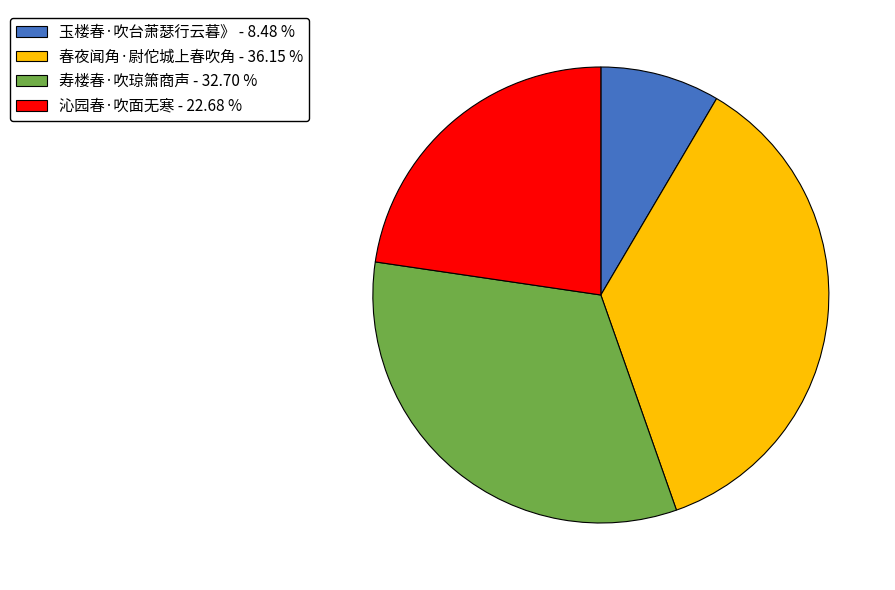

Combined, do 玉楼春·吹台萧瑟行云暮》 and 寿楼春·吹琼箫商声 account for over 50%?

No